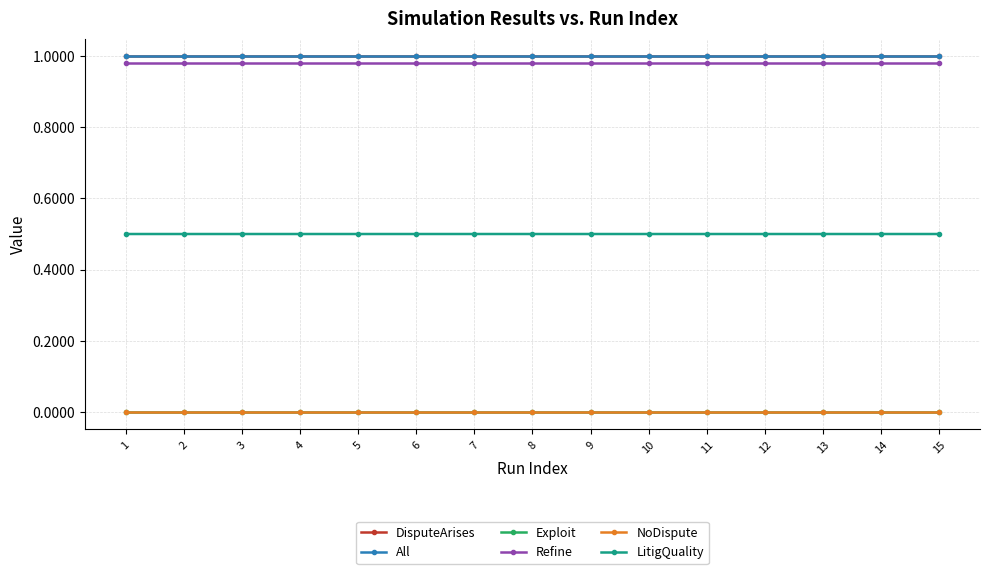

Reading left to right, transcribe all the data shown in this chart.

DisputeArises: 1=1.0	2=1.0	3=1.0	4=1.0	5=1.0	6=1.0	7=1.0	8=1.0	9=1.0	10=1.0	11=1.0	12=1.0	13=1.0	14=1.0	15=1.0
All: 1=1.0	2=1.0	3=1.0	4=1.0	5=1.0	6=1.0	7=1.0	8=1.0	9=1.0	10=1.0	11=1.0	12=1.0	13=1.0	14=1.0	15=1.0
Exploit: 1=0.0	2=0.0	3=0.0	4=0.0	5=0.0	6=0.0	7=0.0	8=0.0	9=0.0	10=0.0	11=0.0	12=0.0	13=0.0	14=0.0	15=0.0
Refine: 1=1.0	2=1.0	3=1.0	4=1.0	5=1.0	6=1.0	7=1.0	8=1.0	9=1.0	10=1.0	11=1.0	12=1.0	13=1.0	14=1.0	15=1.0
NoDispute: 1=0.0	2=0.0	3=0.0	4=0.0	5=0.0	6=0.0	7=0.0	8=0.0	9=0.0	10=0.0	11=0.0	12=0.0	13=0.0	14=0.0	15=0.0
LitigQuality: 1=0.5	2=0.5	3=0.5	4=0.5	5=0.5	6=0.5	7=0.5	8=0.5	9=0.5	10=0.5	11=0.5	12=0.5	13=0.5	14=0.5	15=0.5